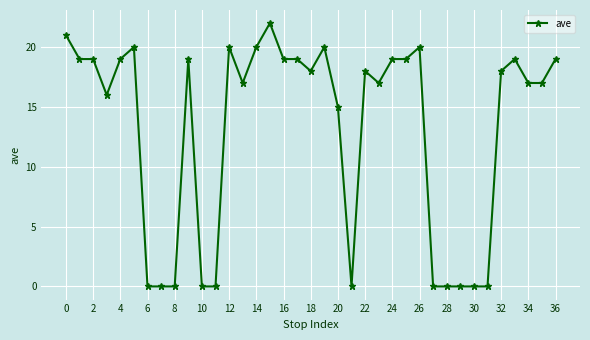

Reading left to right, list all the values displayed in this chart.

21	19	19	16	19	20	0	0	0	19	0	0	20	17	20	22	19	19	18	20	15	0	18	17	19	19	20	0	0	0	0	0	18	19	17	17	19